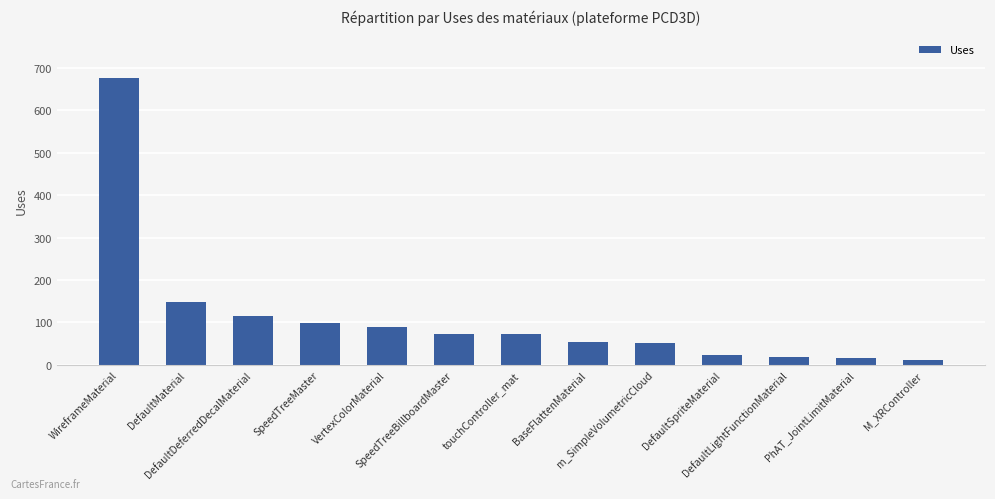

Count the number of data series in this chart.

1